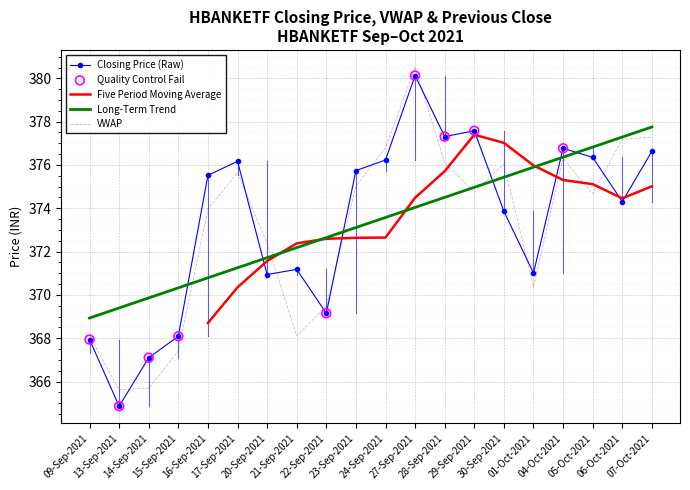

What is the lowest value of the Long-Term Trend series?

368.9